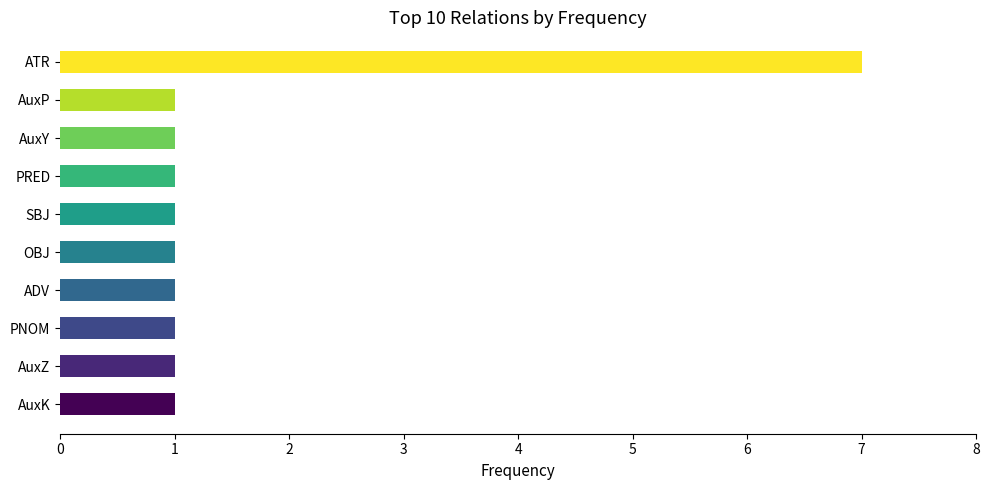

Count the number of categories in the chart.

10